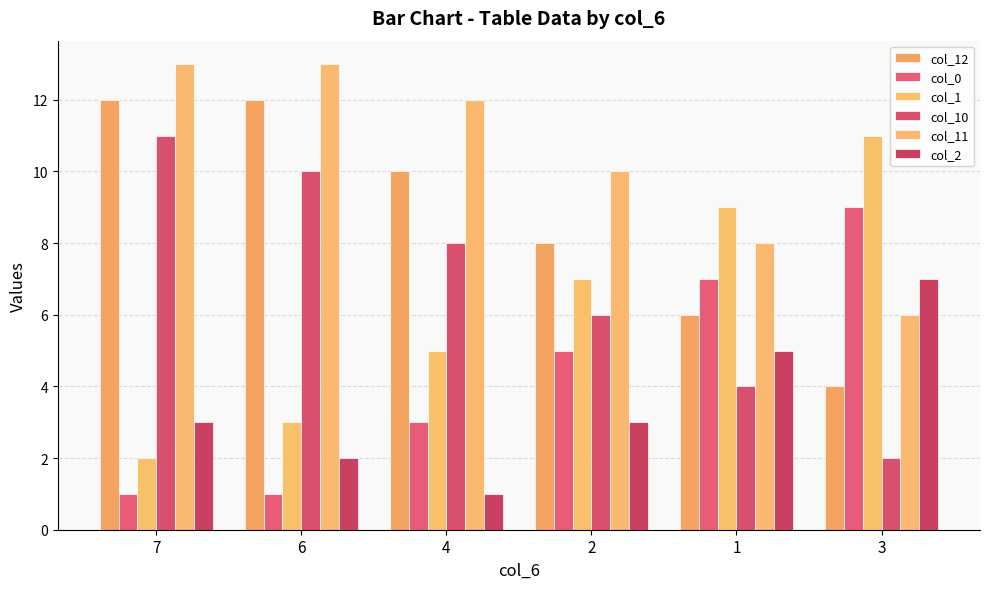

What is the value of the col_11 bar at the 2nd from the left?

13